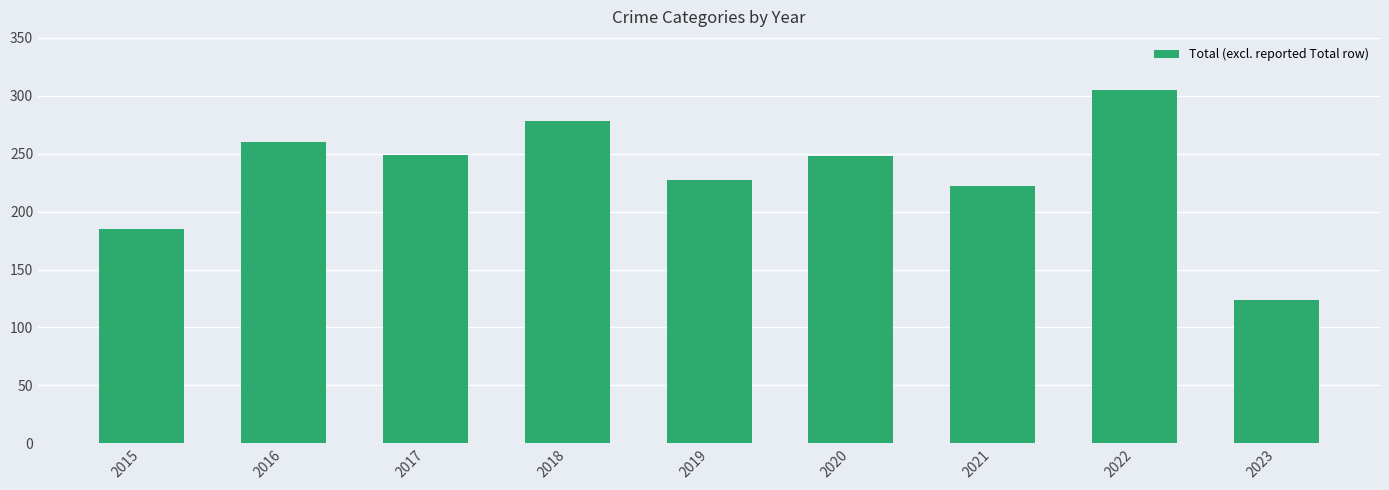

Which has a higher value, 2019 or 2016?

2016